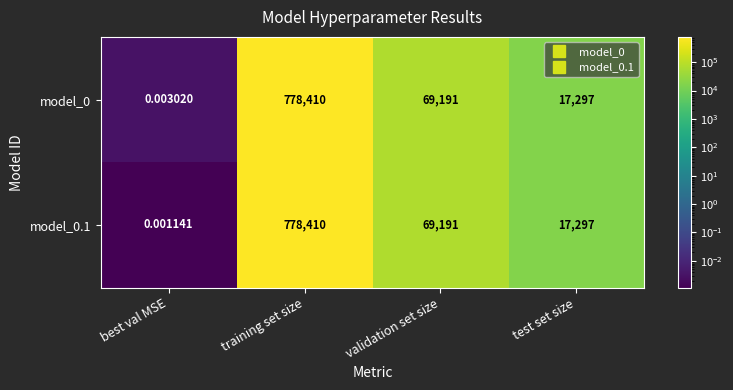

Rank the categories by model_0 value from highest to lowest.

training set size, validation set size, test set size, best val MSE